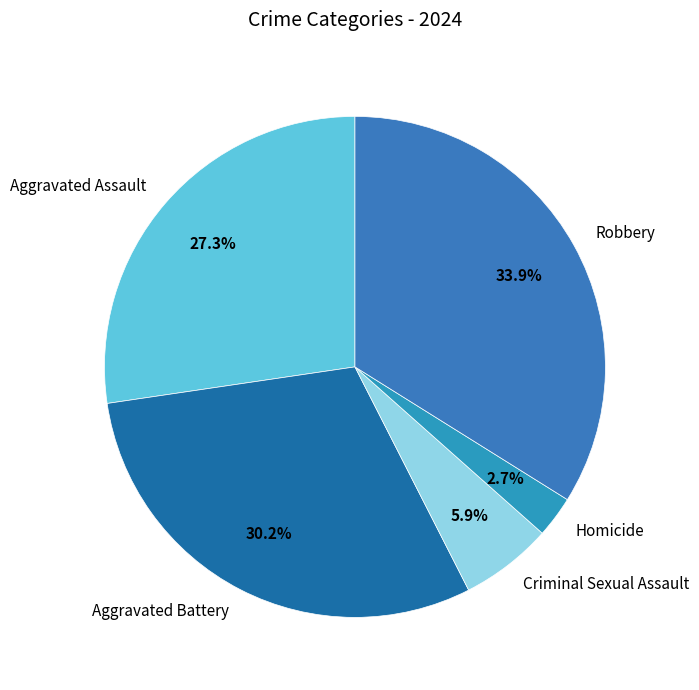

To the nearest percent, what is the combined percentage of Aggravated Assault and Robbery?

61%